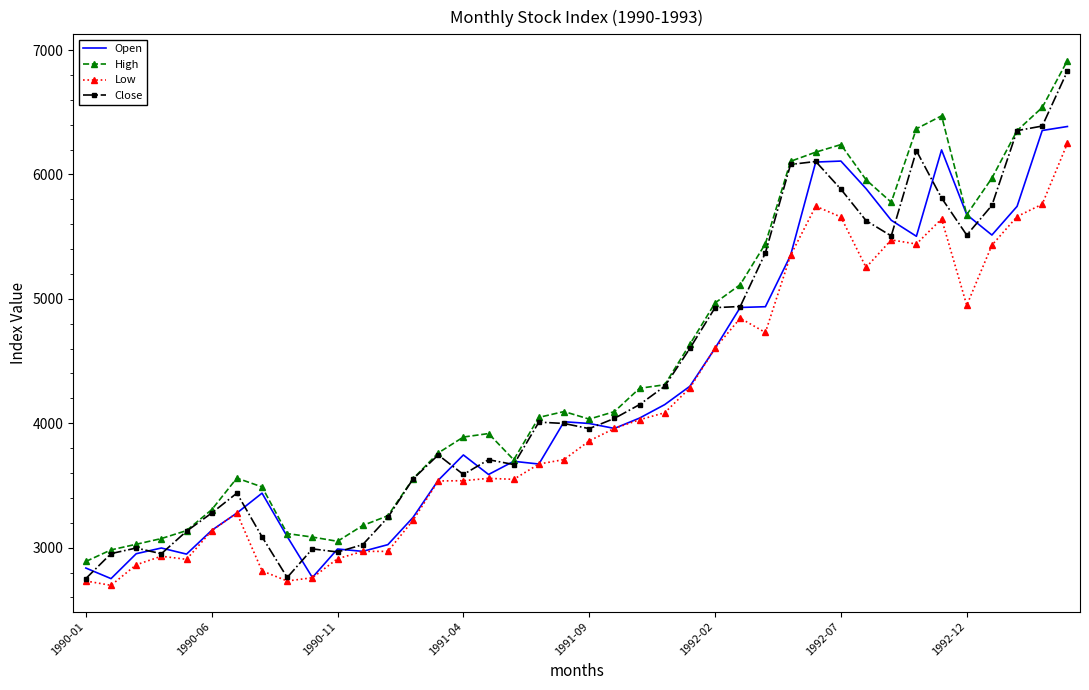

What is the lowest value of the Open series?

2751.0